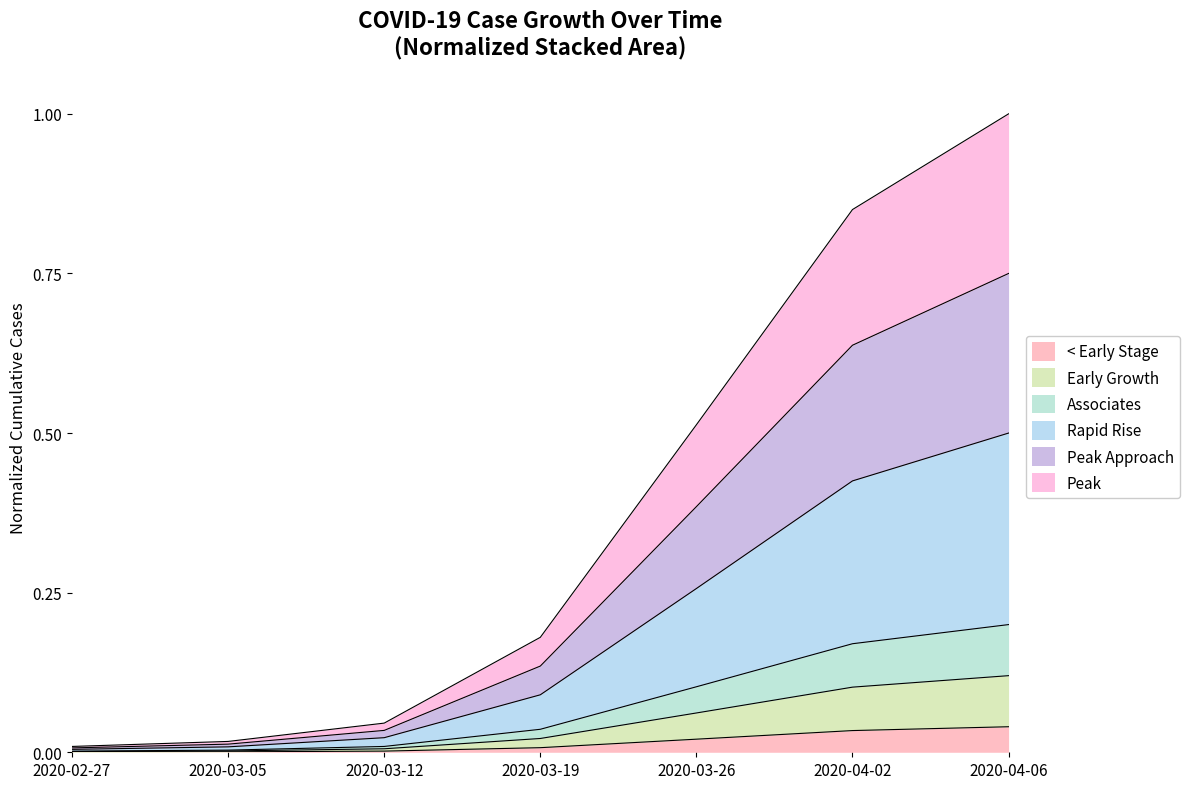

List the labels in order of value, largest first.

2020-04-06, 2020-04-02, 2020-03-26, 2020-03-19, 2020-03-12, 2020-03-05, 2020-02-27